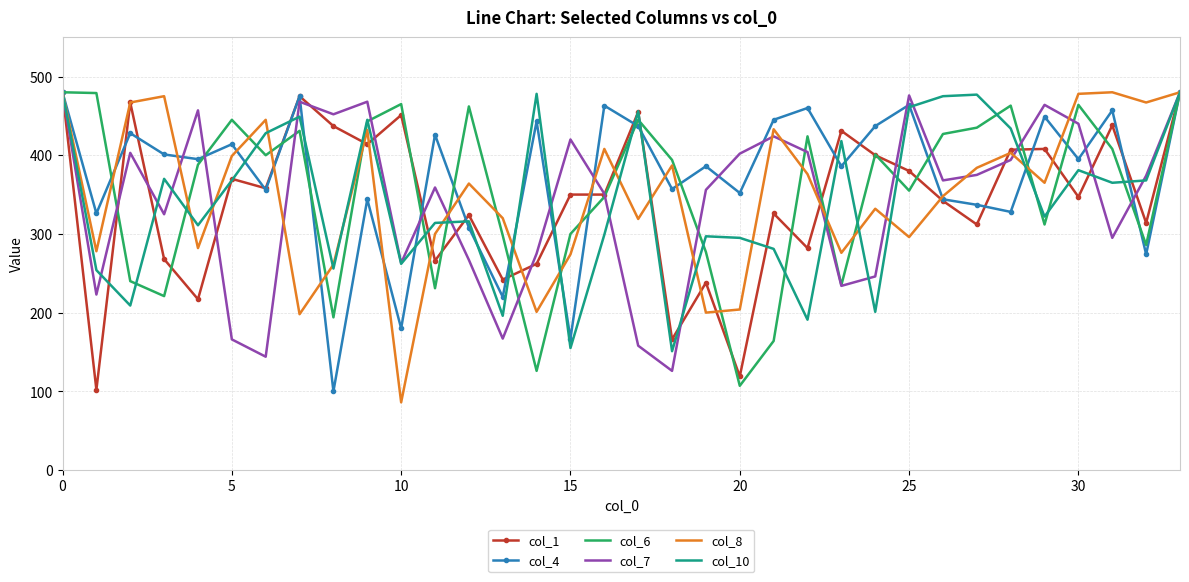

What is the minimum value for col_10?

151